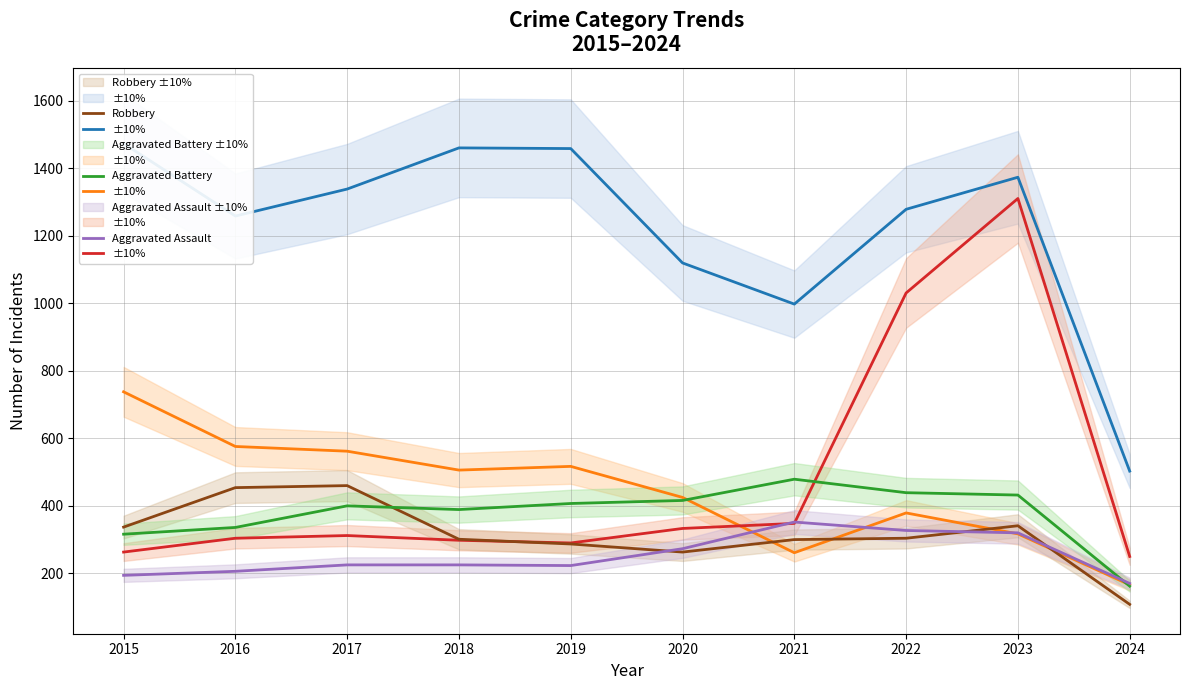

What is the value of the Aggravated Assault point at the 9th from the left?

320